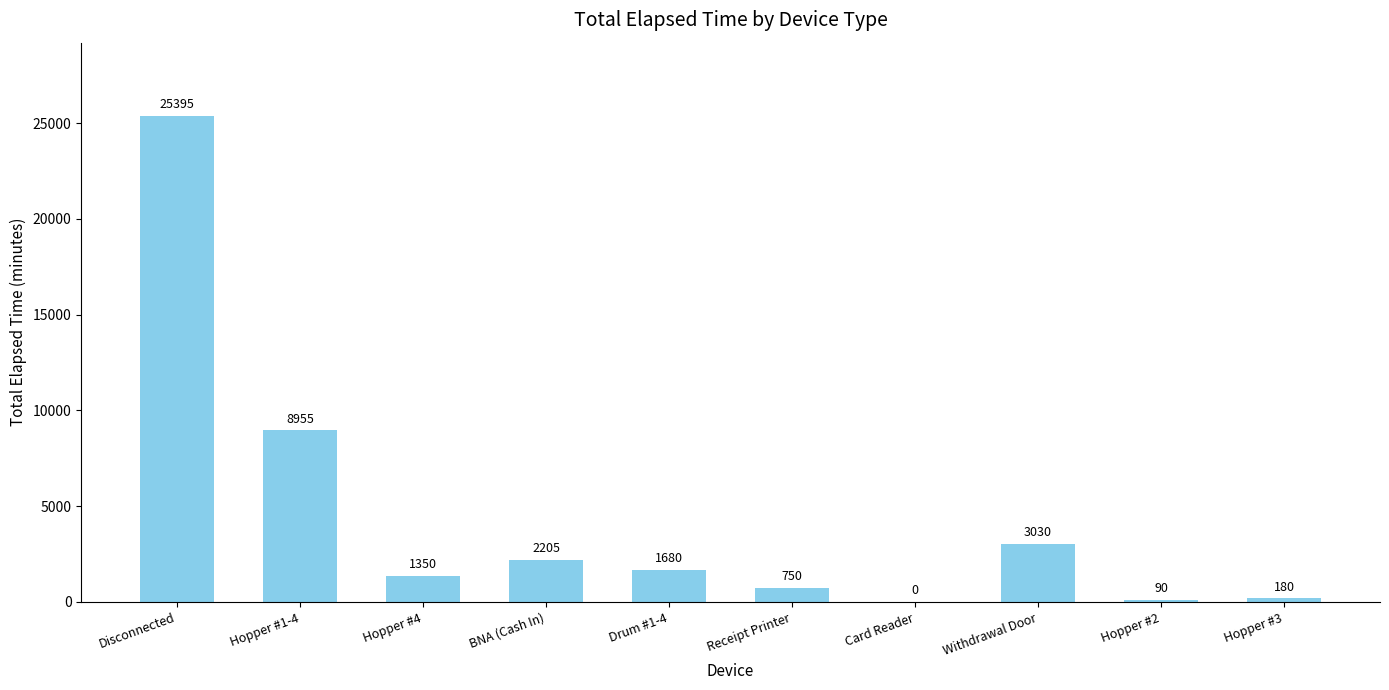

The chart shows a value of 11890 at Card Reader. True or false?

False